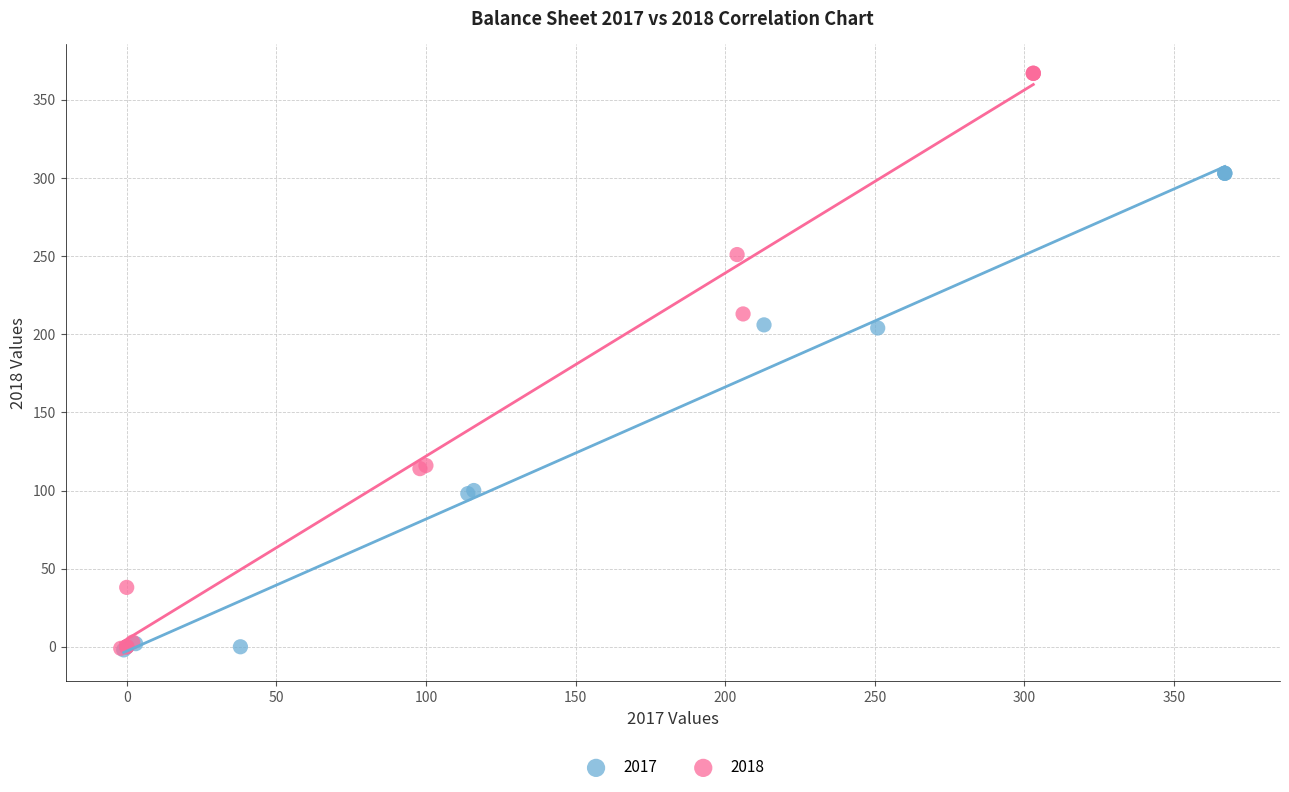

Which series has the largest Y range (max minus min)?

2018